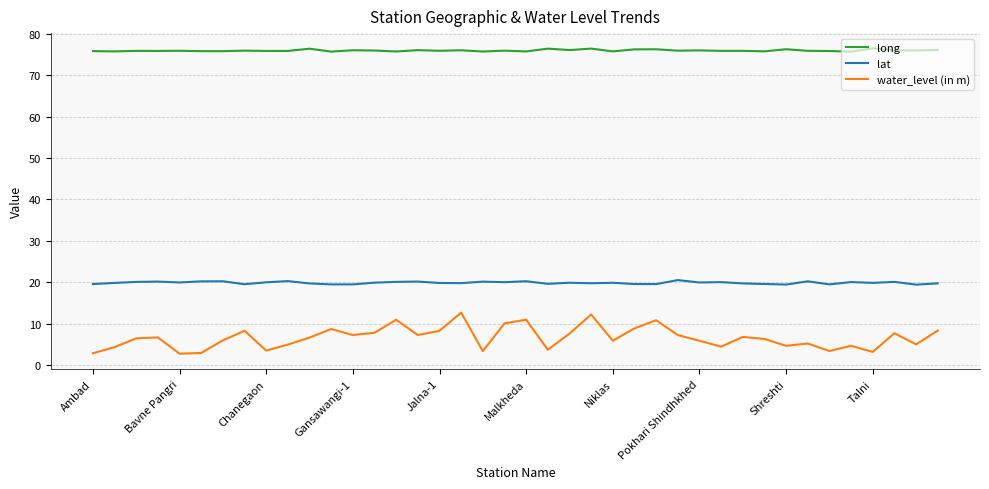

At how many categories does at least one series exceed 10?

40